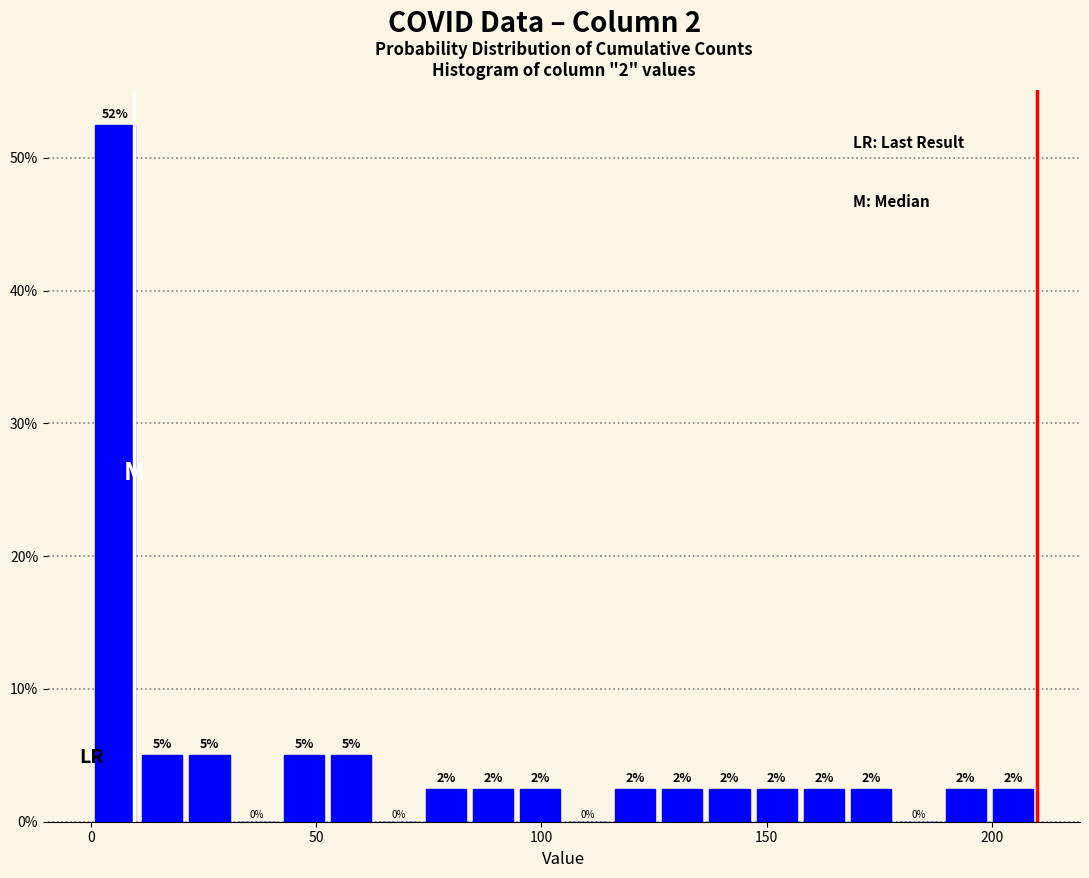

Read against the x-axis, roughly where is the centre of the tallest bar?

5